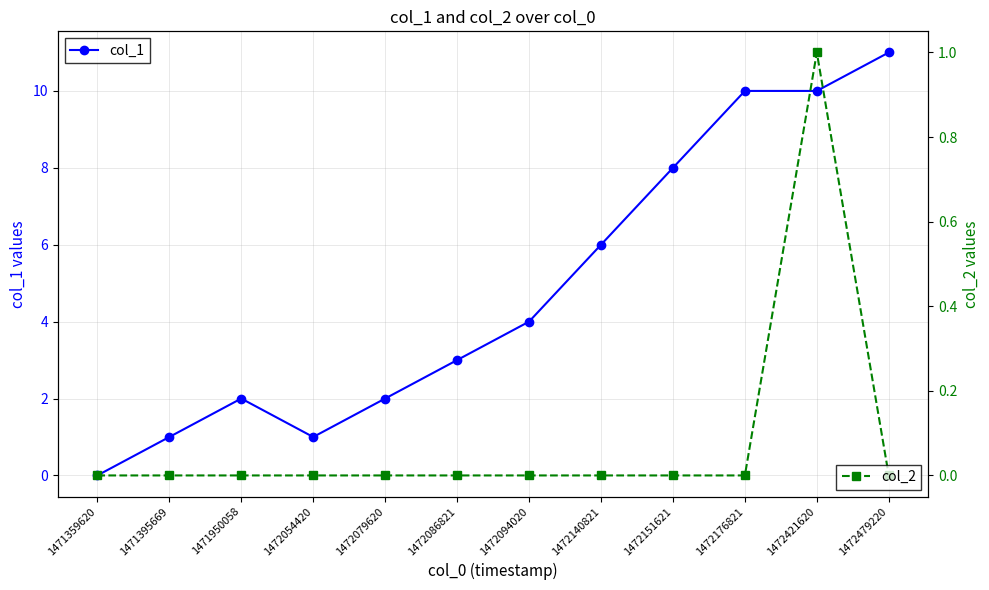

Is the value of col_2 at 1472151621 greater than the value of col_1 at 1471395669?

No